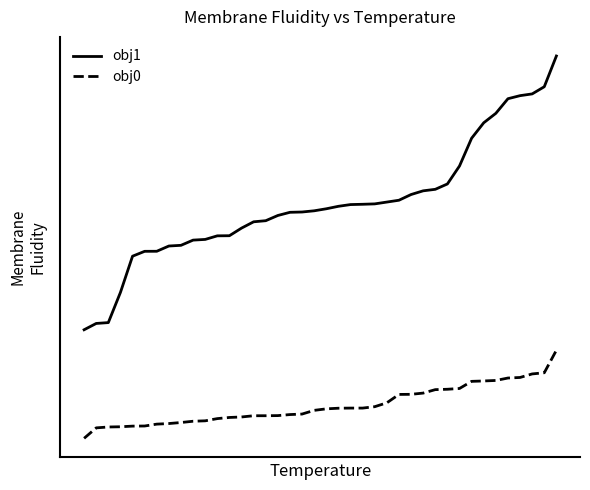

Reading left to right, transcribe all the data shown in this chart.

obj1: 0=0.0	1=0.0	2=0.0	3=0.1	4=0.2	5=0.2	6=0.2	7=0.2	8=0.2	9=0.2	10=0.2	11=0.2	12=0.2	13=0.2	14=0.2	15=0.2	16=0.3	17=0.3	18=0.3	19=0.3	20=0.3	21=0.3	22=0.3	23=0.3	24=0.3	25=0.3	26=0.3	27=0.3	28=0.3	29=0.3	30=0.3	31=0.4	32=0.4	33=0.5	34=0.5	35=0.5	36=0.5	37=0.5	38=0.5	39=0.6
obj0: 0=-0.2	1=-0.2	2=-0.2	3=-0.2	4=-0.2	5=-0.2	6=-0.2	7=-0.2	8=-0.2	9=-0.2	10=-0.2	11=-0.2	12=-0.2	13=-0.2	14=-0.2	15=-0.2	16=-0.2	17=-0.2	18=-0.2	19=-0.2	20=-0.2	21=-0.2	22=-0.2	23=-0.2	24=-0.2	25=-0.1	26=-0.1	27=-0.1	28=-0.1	29=-0.1	30=-0.1	31=-0.1	32=-0.1	33=-0.1	34=-0.1	35=-0.1	36=-0.1	37=-0.1	38=-0.1	39=-0.0